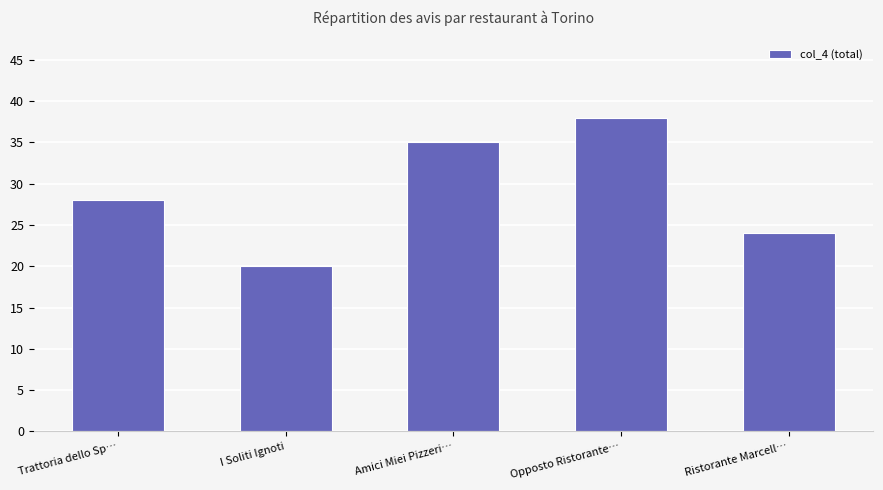

What is the change in value from I Soliti Ignoti to Ristorante Marcell…?

+4